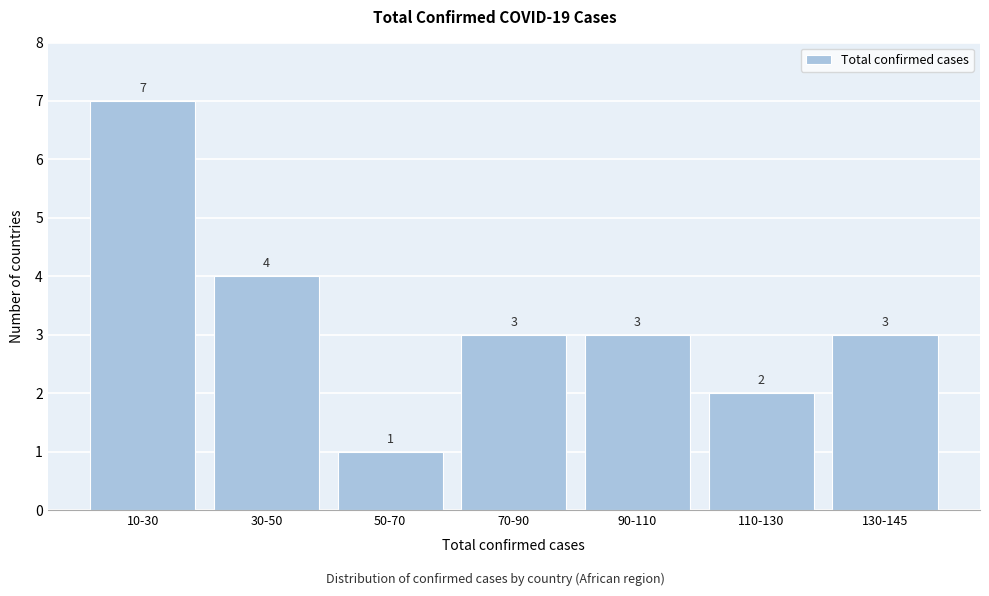

Reading left to right, what are all the values shown in this chart?

10-30=7	30-50=4	50-70=1	70-90=3	90-110=3	110-130=2	130-145=3